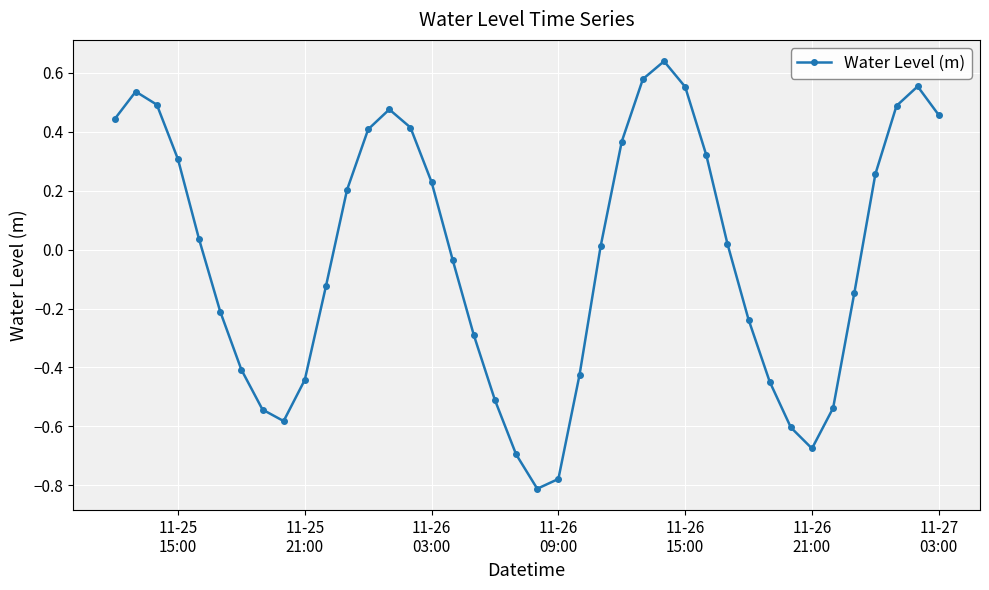

How many positive values are there?

21